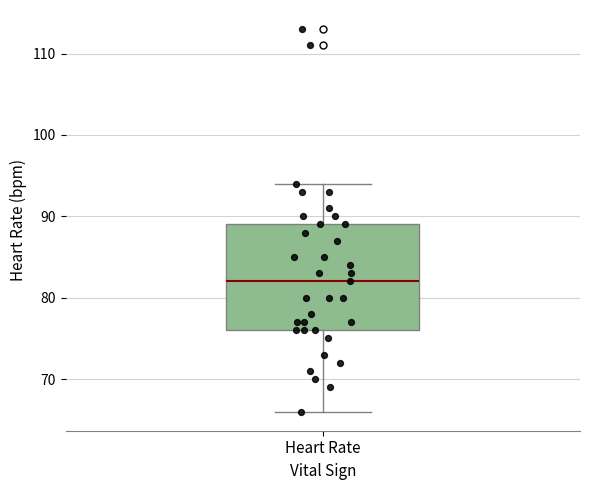

Read this box plot against the y-axis: the position of the median line, the range covered by the box, and the ends of both whiskers. The values are not printed on the chart, so give them approximately, as read against the axis.

median 82, box 76 to 89, whiskers 66 to 94